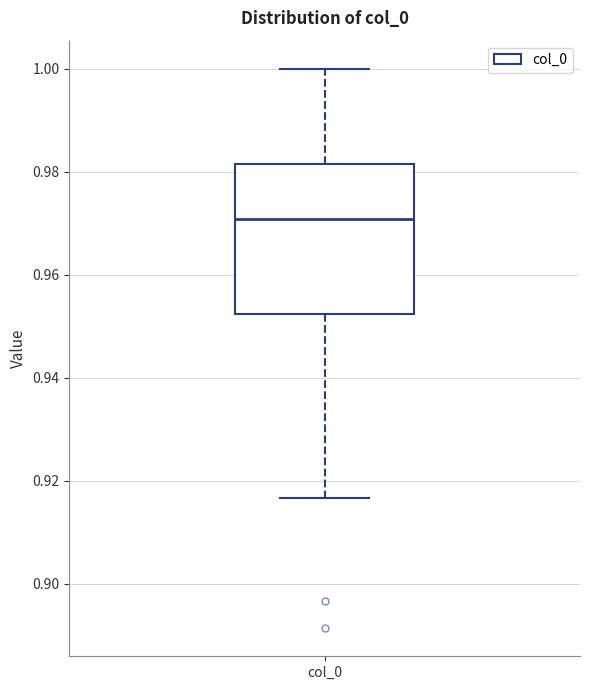

Where is the upper edge of the box for col_0 on the y-axis? The values are not printed on the chart, so give them approximately, as read against the axis.

0.982